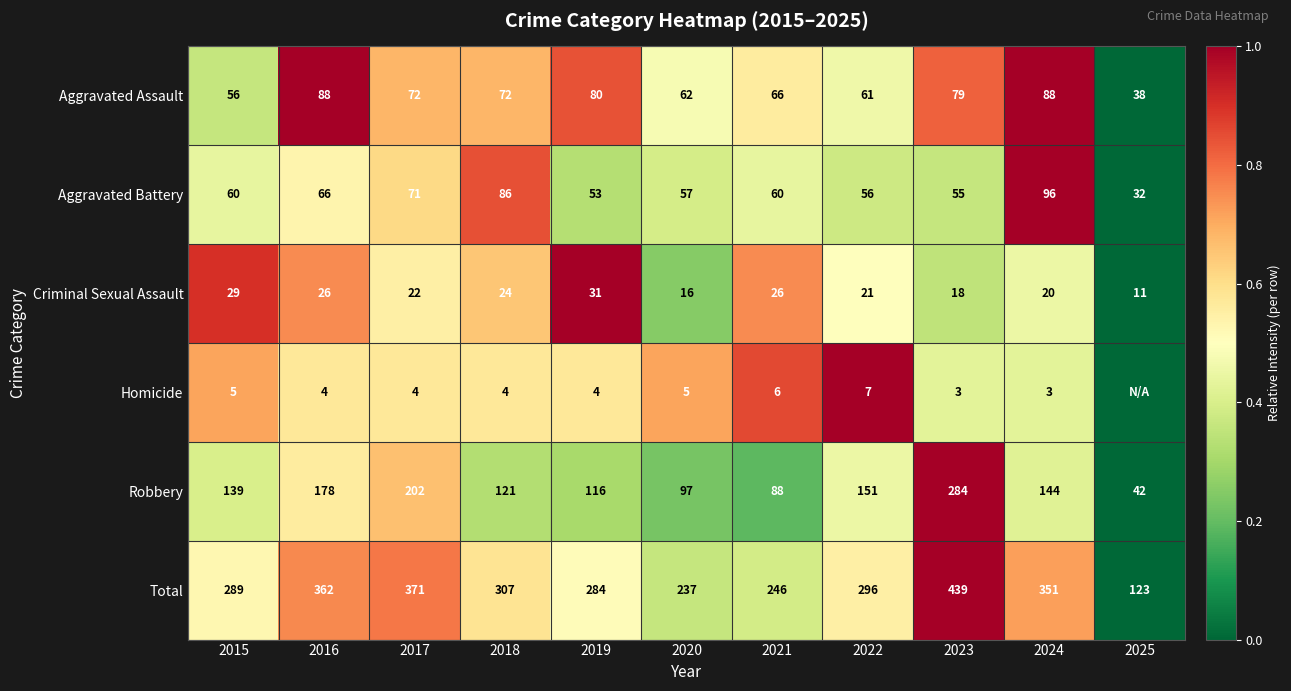

The value of Robbery at 2017 is 79. True or false?

False